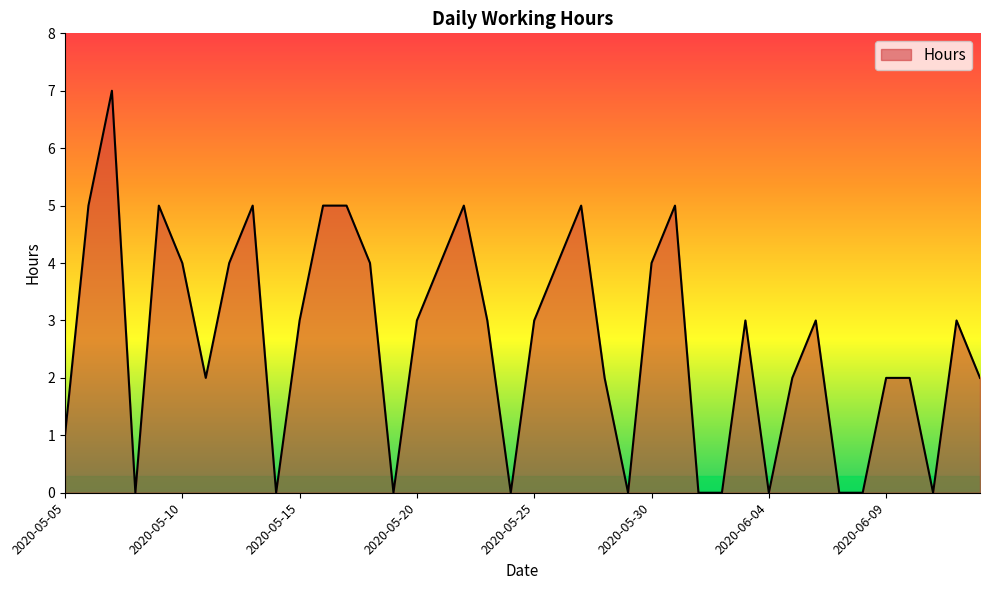

What is the maximum value shown in the chart?

7